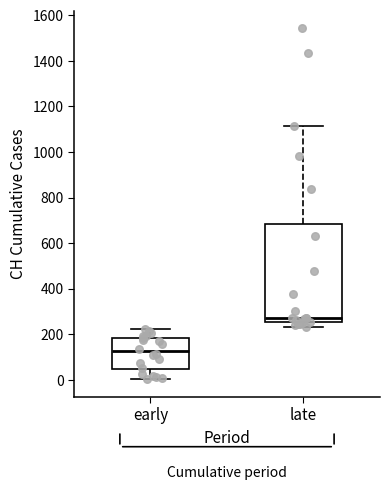

Reading left to right, read every box against the y-axis: the position of its median line, the range the box covers, and the ends of its whiskers. The values are not printed on the chart, so give them approximately, as read against the axis.

early: median 120, box 40 to 180, whiskers 0 to 220
late: median 280, box 260 to 680, whiskers 240 to 1120